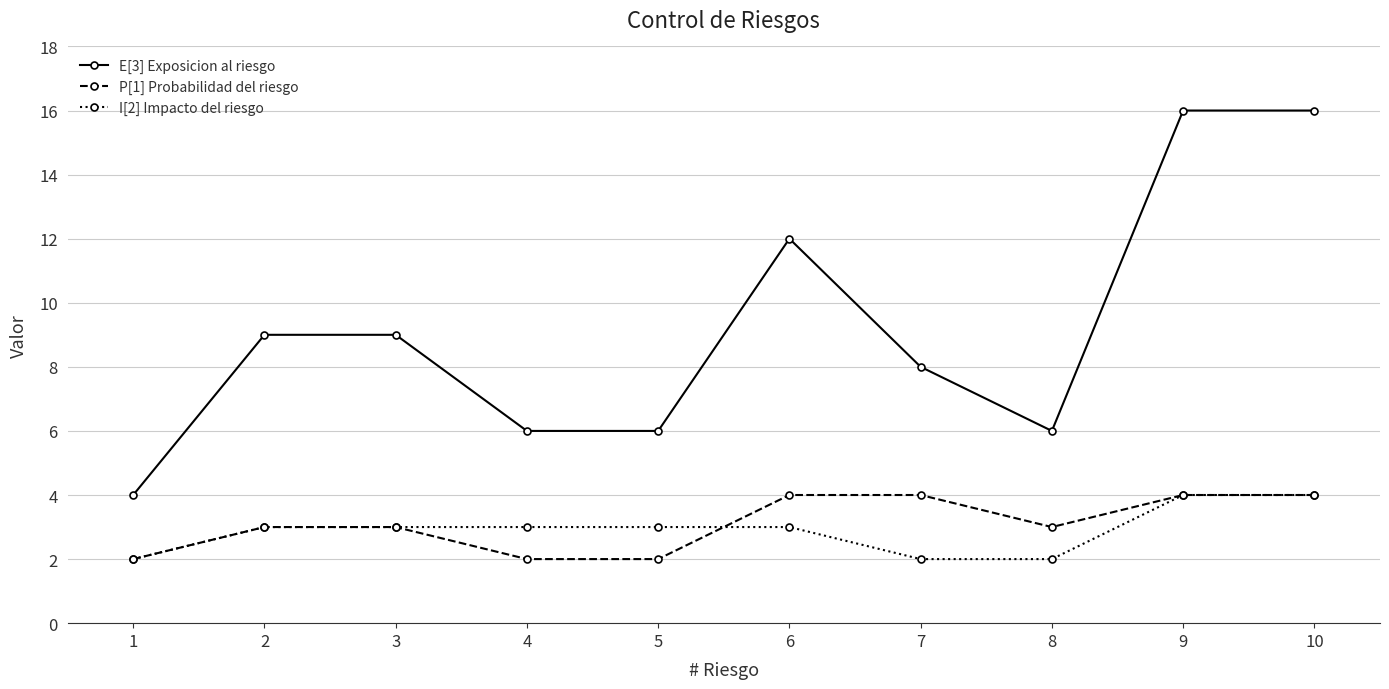

True or false: I[2] Impacto del riesgo and E[3] Exposicion al riesgo cross at least once.

False